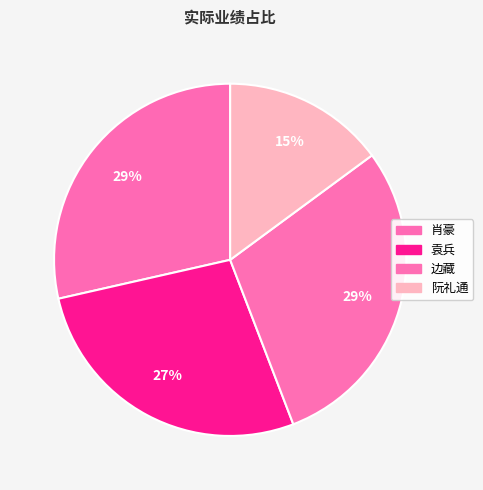

What percentage is the 肖豪 slice, to the nearest percent?

29%